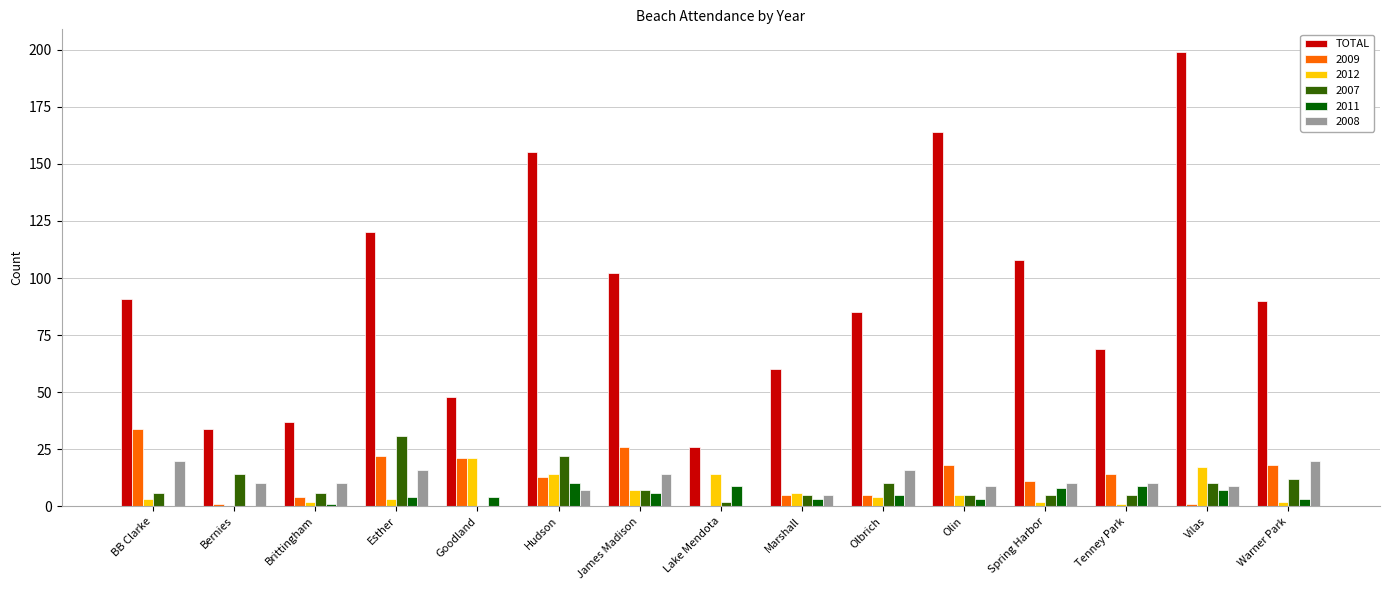

What is the sum of all 2011 values?

72